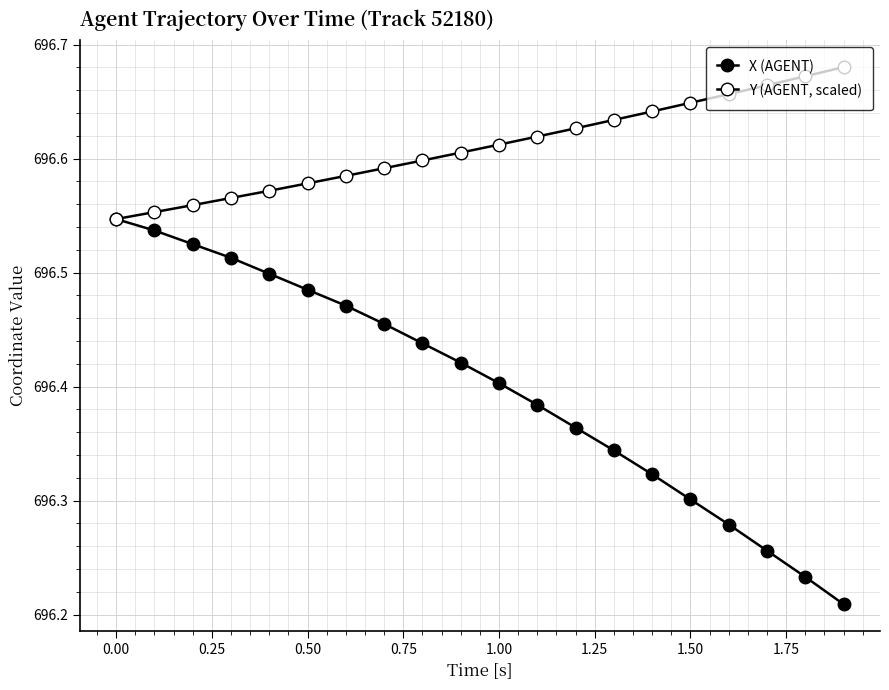

How many data points does each series have?

20